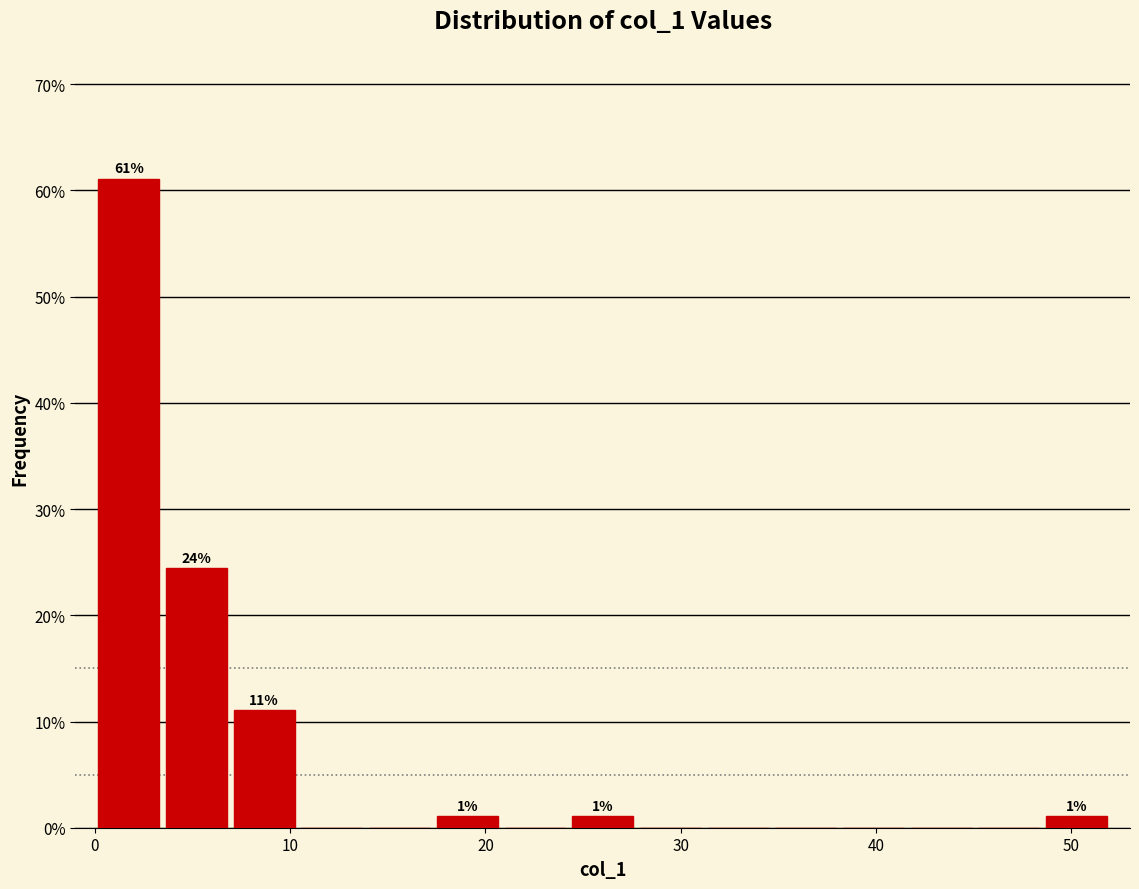

Around what value on the x-axis is the tallest bar? Give the approximate position of its centre, as read against the axis.

2